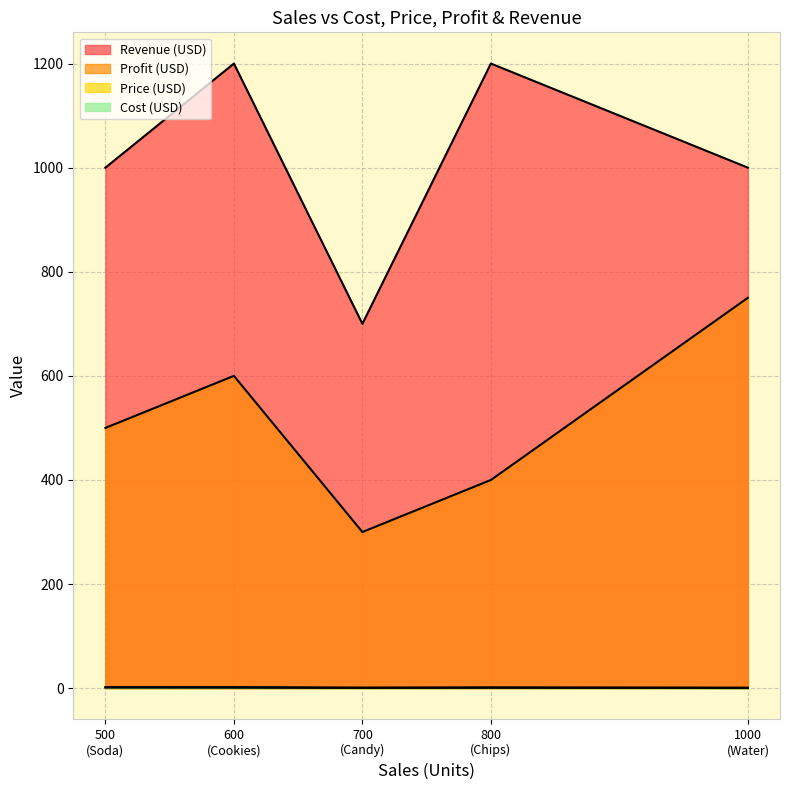

What is the minimum value for Profit (USD)?

300.0